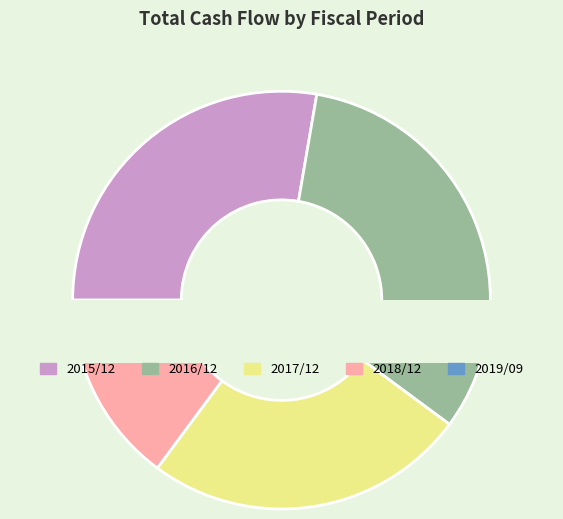

Between 2015/12 and 2016/12, which is larger?

2016/12